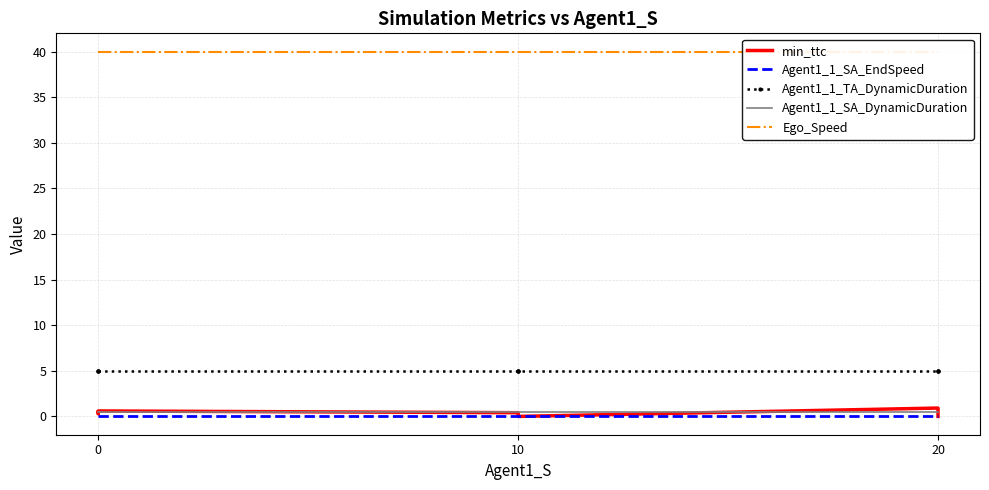

Rank the series by their maximum value, from lowest to highest.

Agent1_1_SA_EndSpeed, Agent1_1_SA_DynamicDuration, min_ttc, Agent1_1_TA_DynamicDuration, Ego_Speed